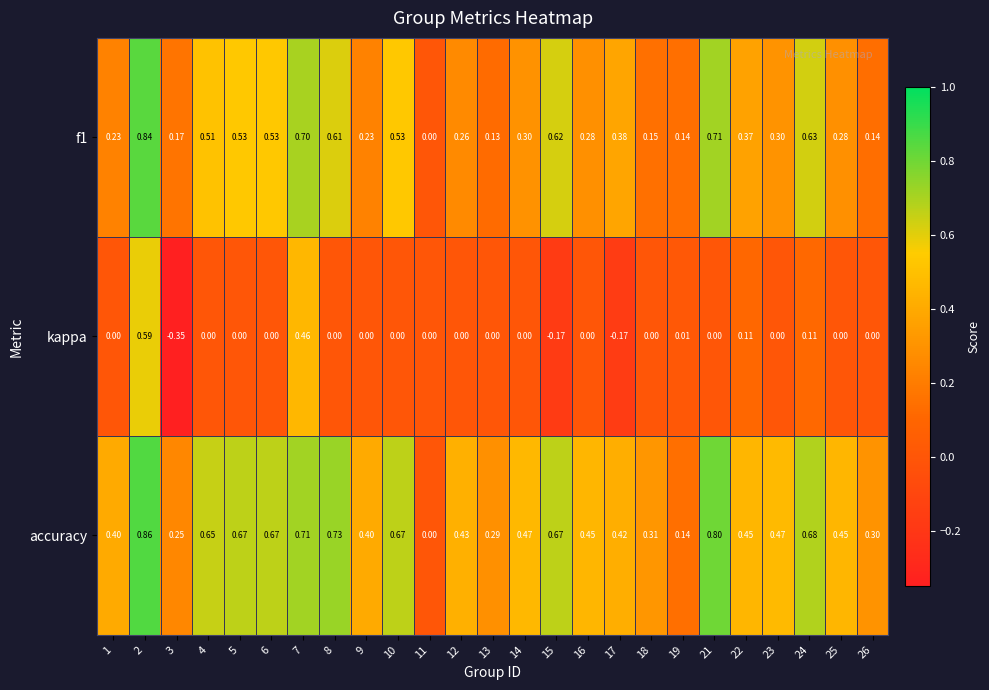

Which series has the largest total across all categories?

accuracy